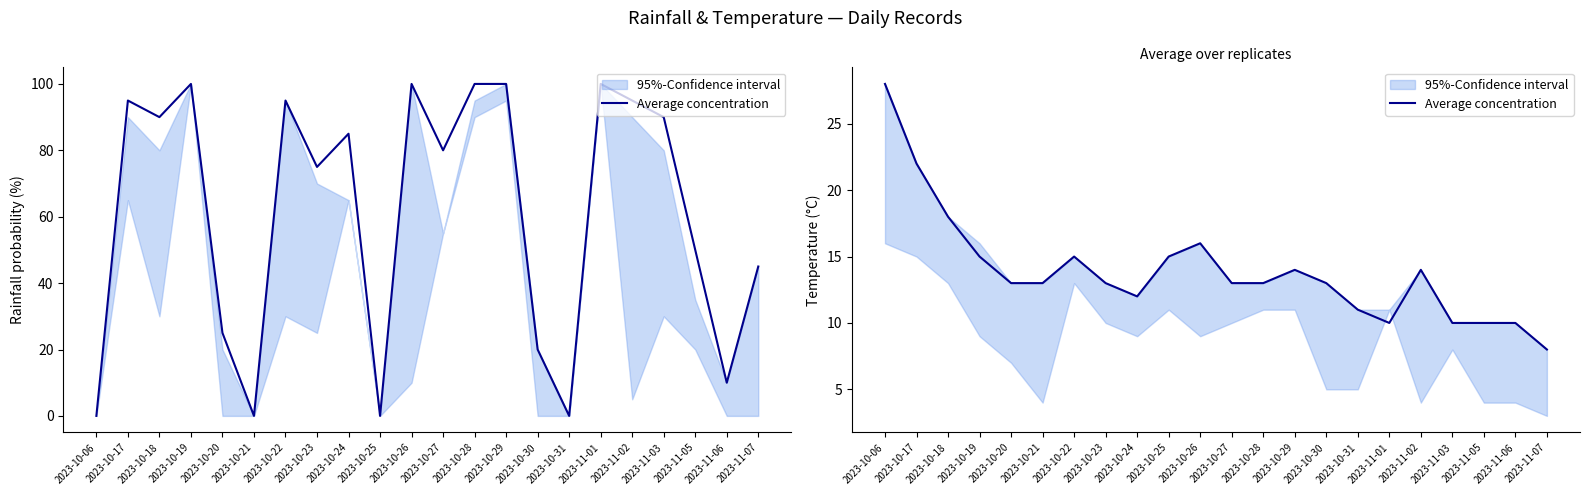

What is the sum of all values?

306